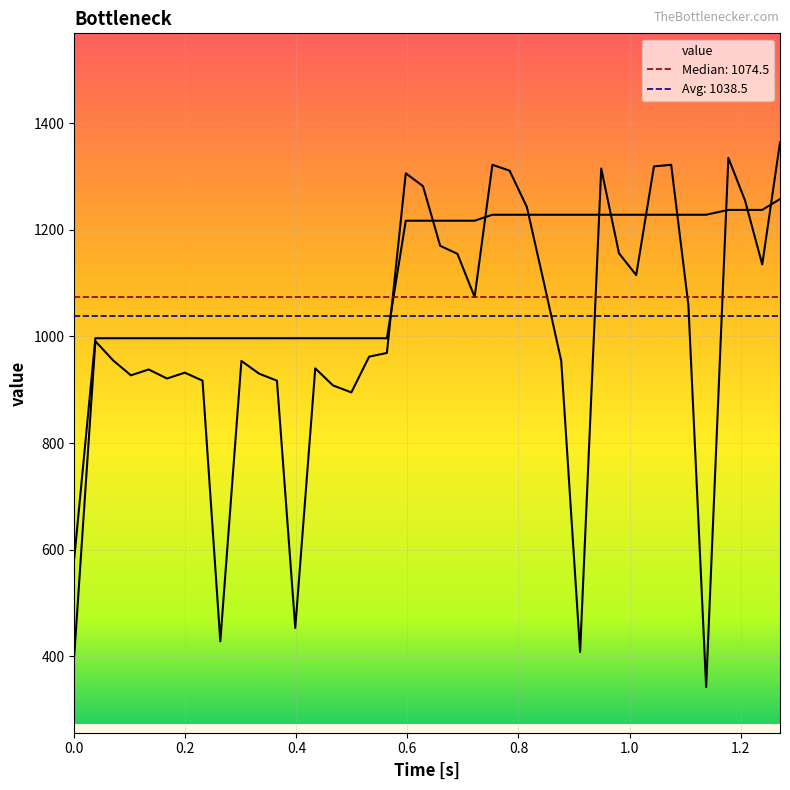

Is it true that the value at 0.846 is 1100?

True